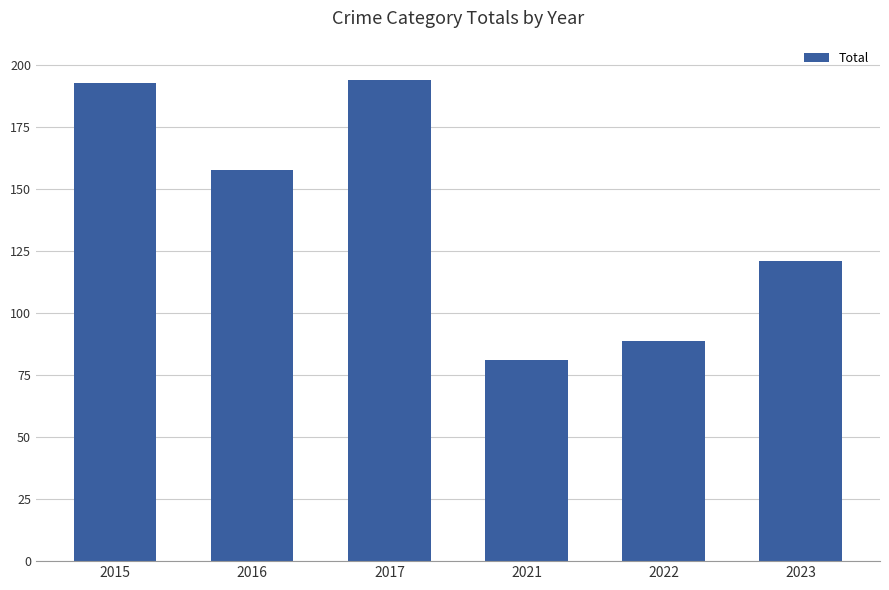

Reading left to right, list all the values displayed in this chart.

193	158	194	81	89	121